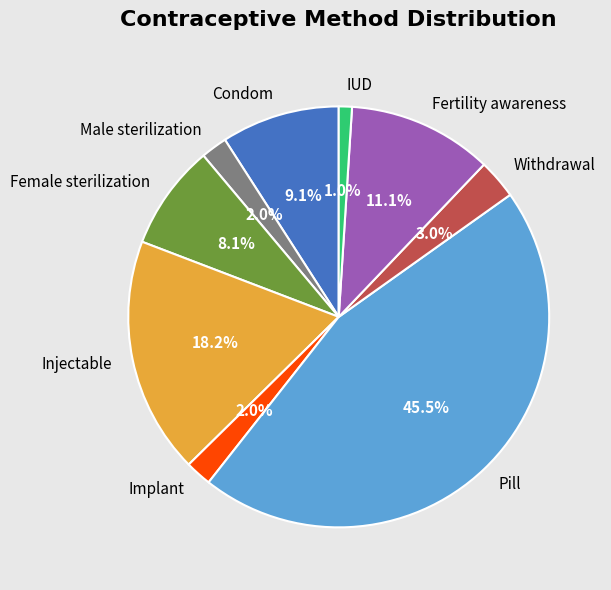

How many slices are in this pie chart?

9